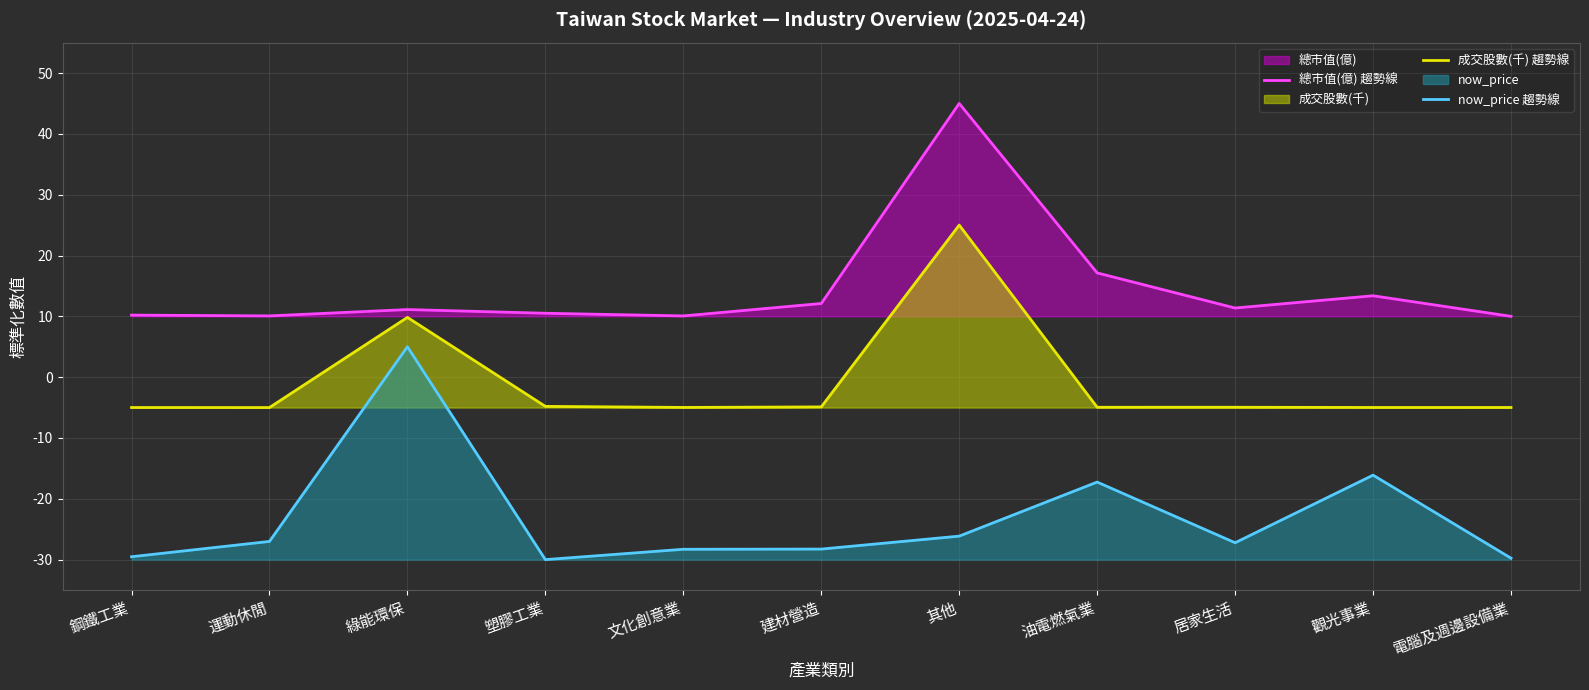

How many lines are shown in the chart?

3